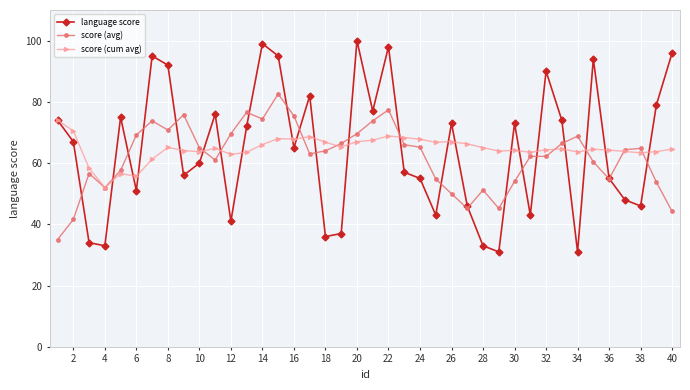

What is the highest value of the score (cum avg) series?

74.0